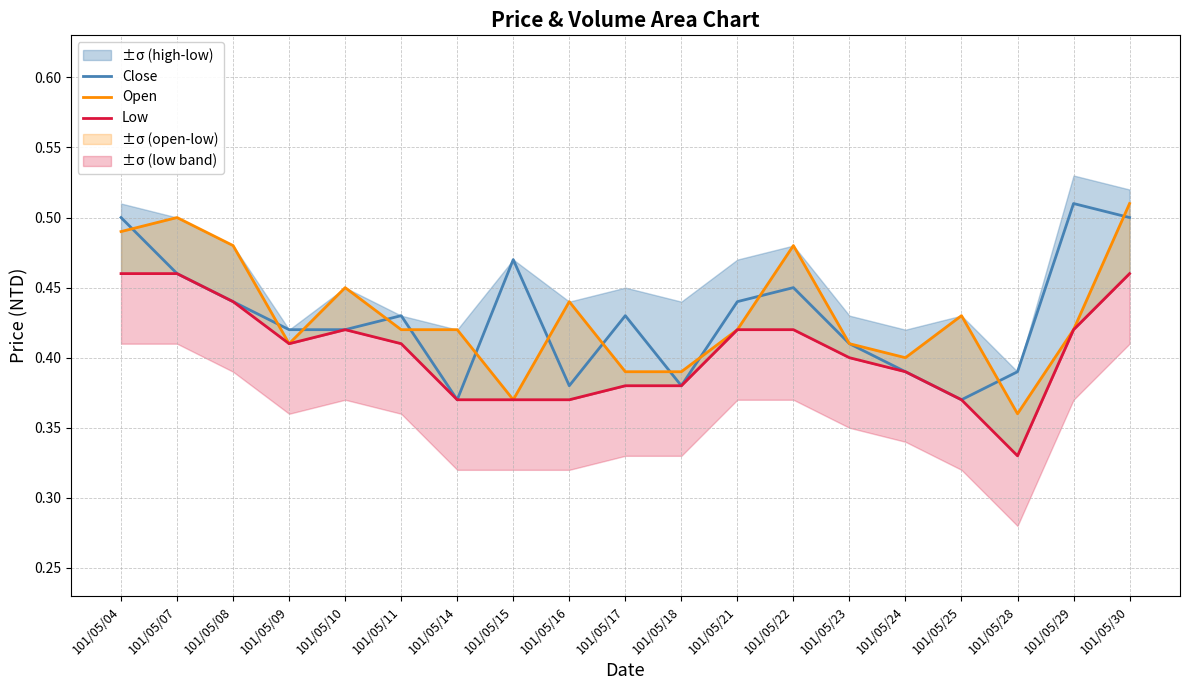

At which category does Open reach its first local peak?

101/05/07